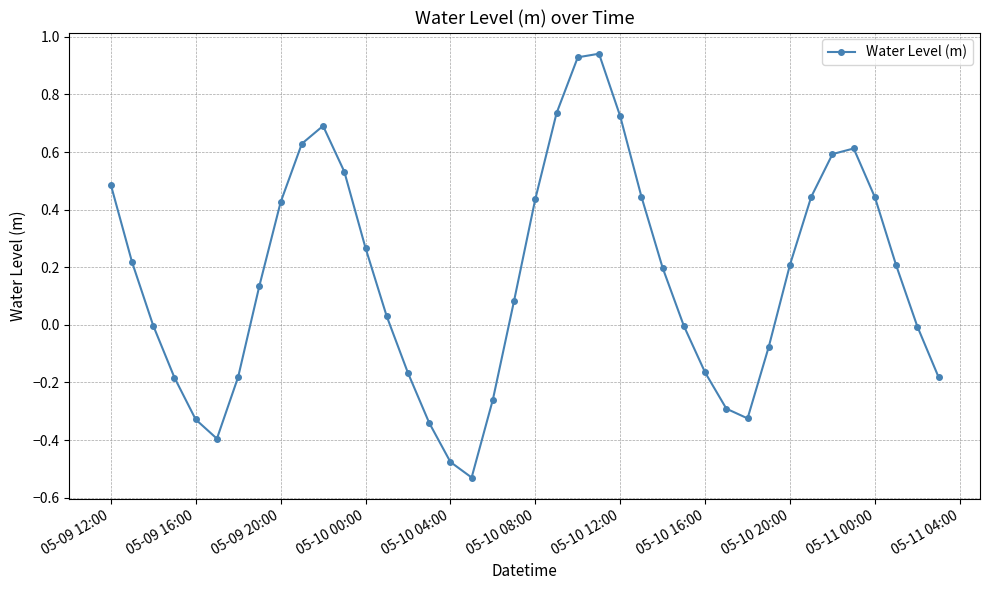

What is the sum of all values?

6.5